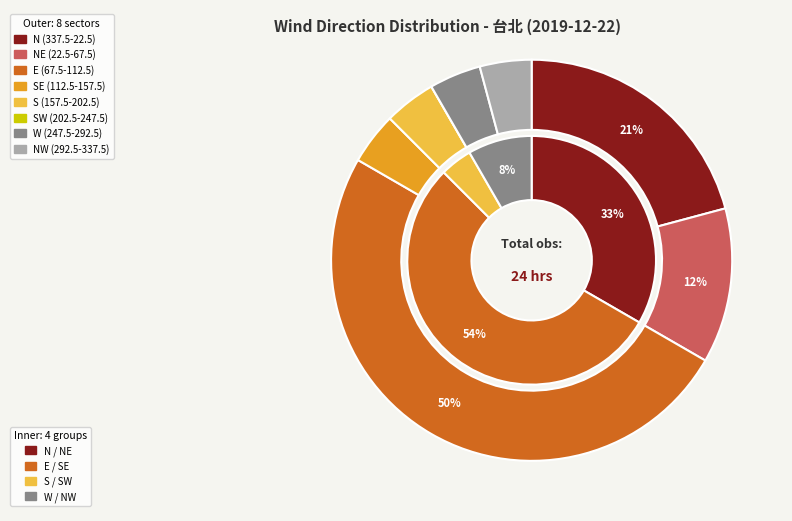

True or false: 01 accounts for 1% of the total.

False